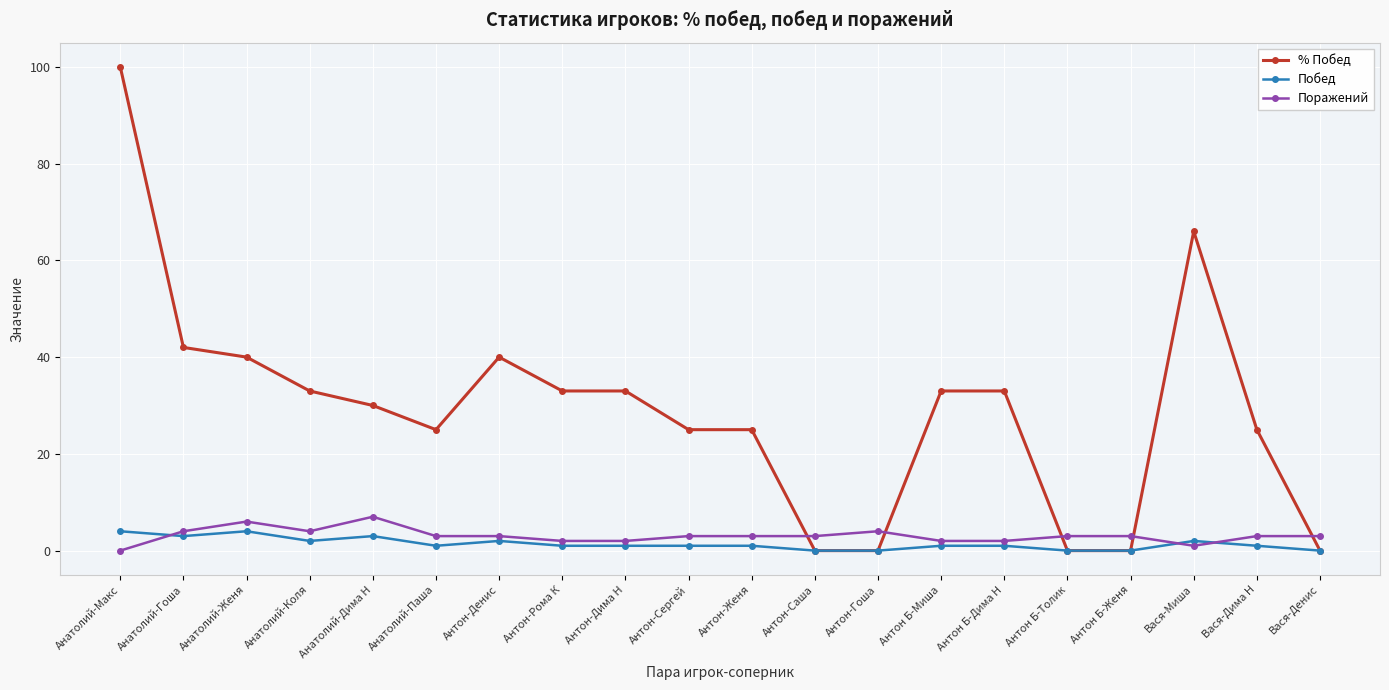

Count the number of data series in this chart.

3